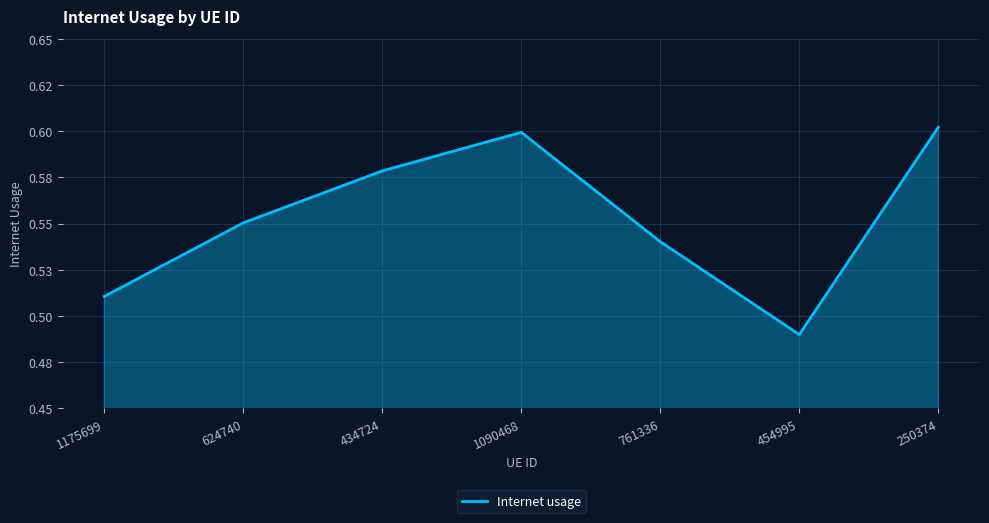

True or false: there are more than 2 points higher than both neighbors.

False